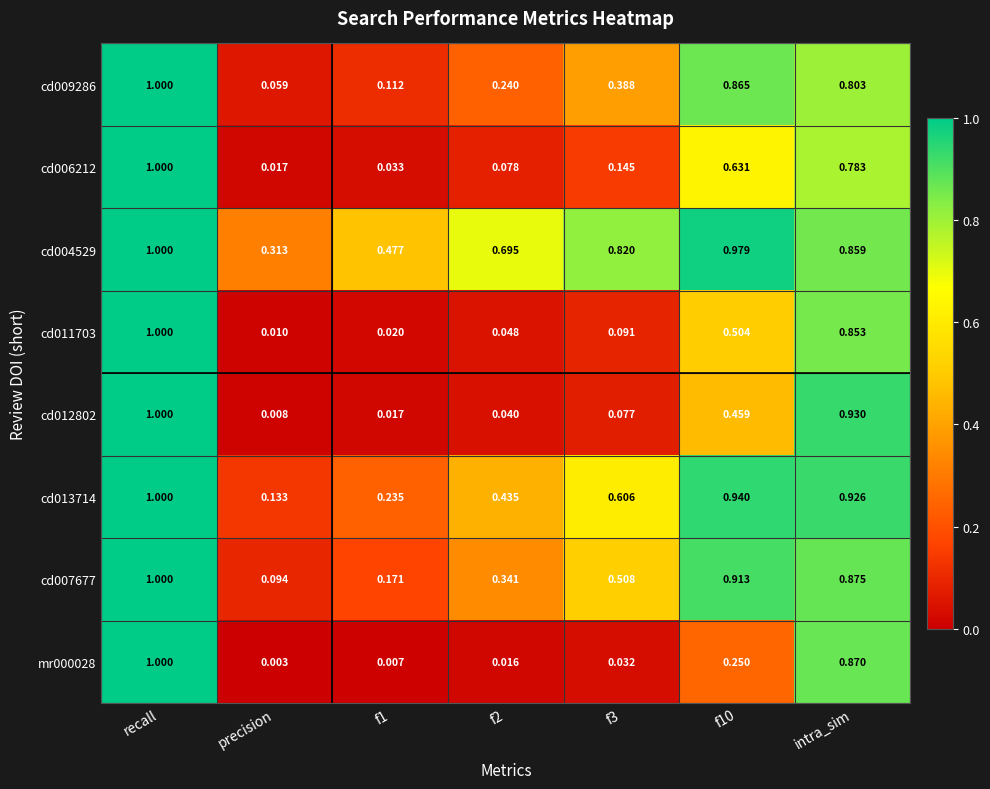

Which category has the lowest value across all series?

precision